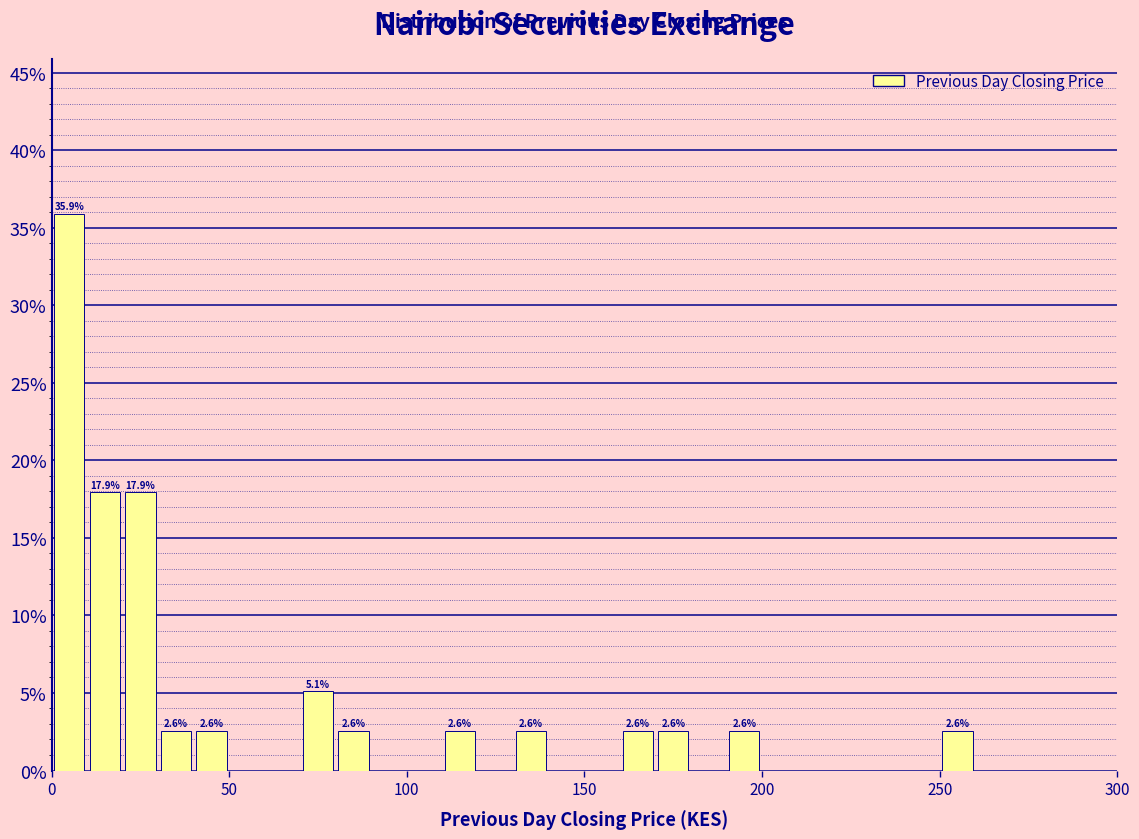

Around what value on the x-axis is the tallest bar? Give the approximate position of its centre, as read against the axis.

5